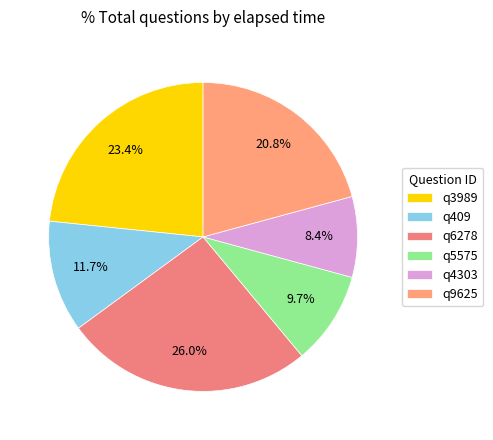

Count the number of slices in the pie.

6